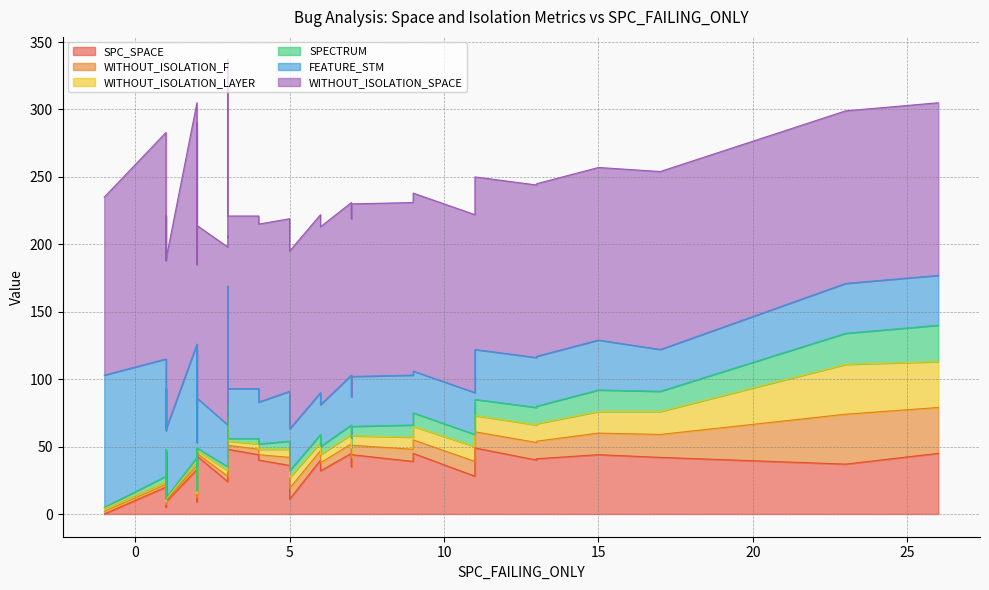

What is the total value across all series at 5?

219